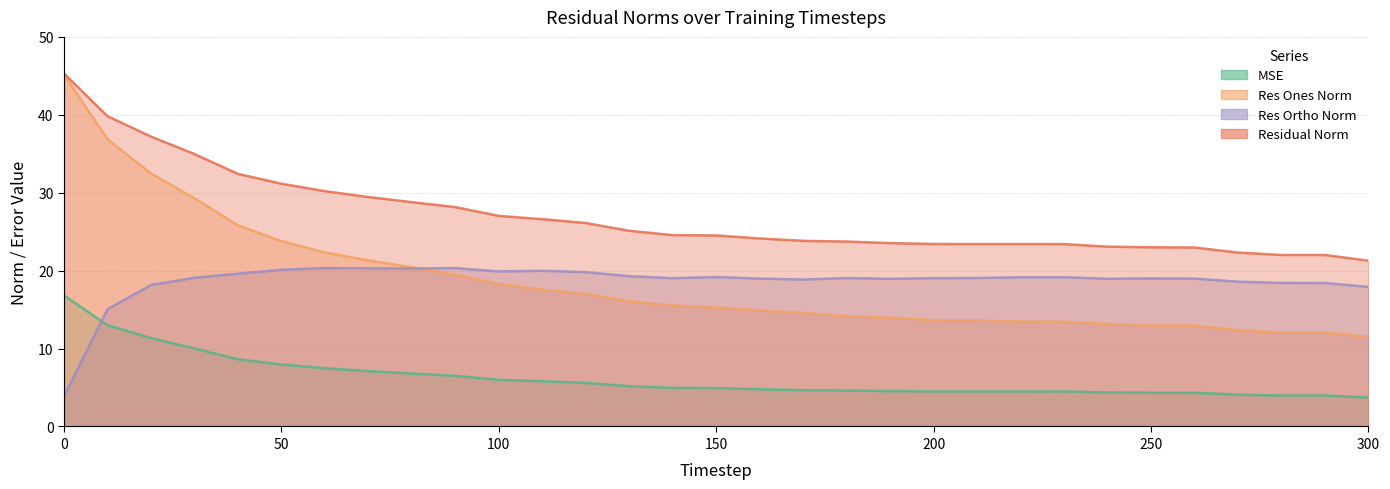

Which series has the widest spread of values?

res_ones_norm